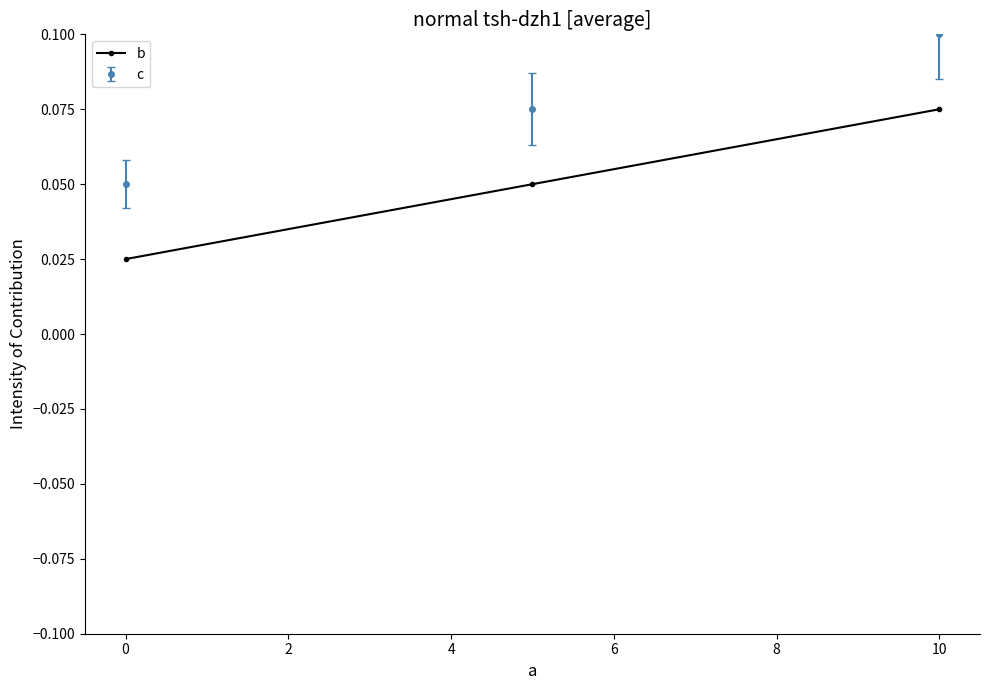

Count the c values in the range 0 to 1.

3